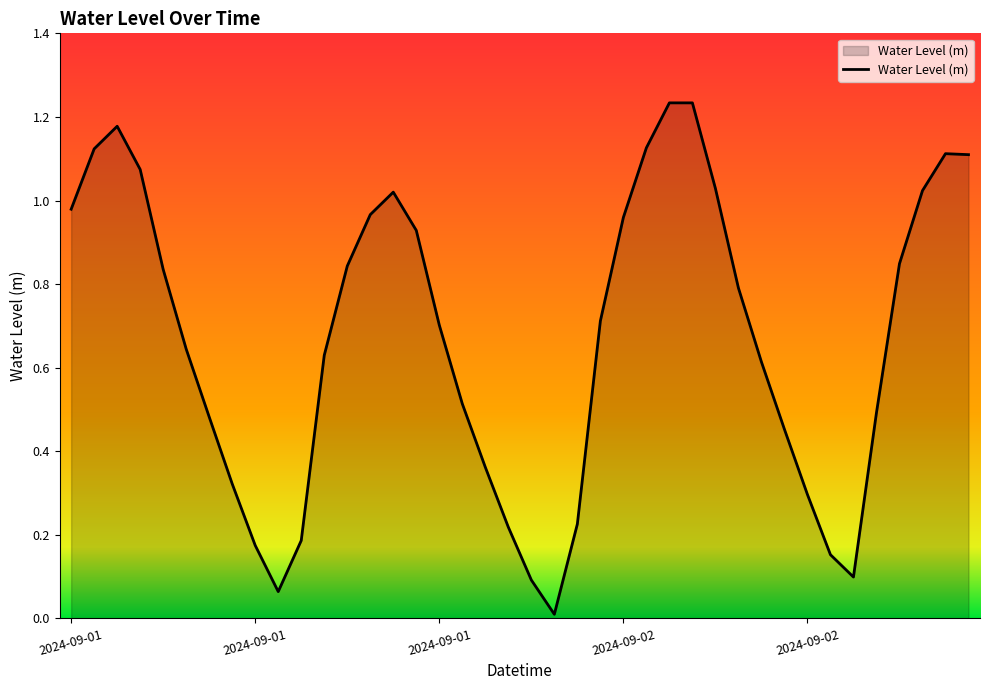

What is the sum of all values?

26.9